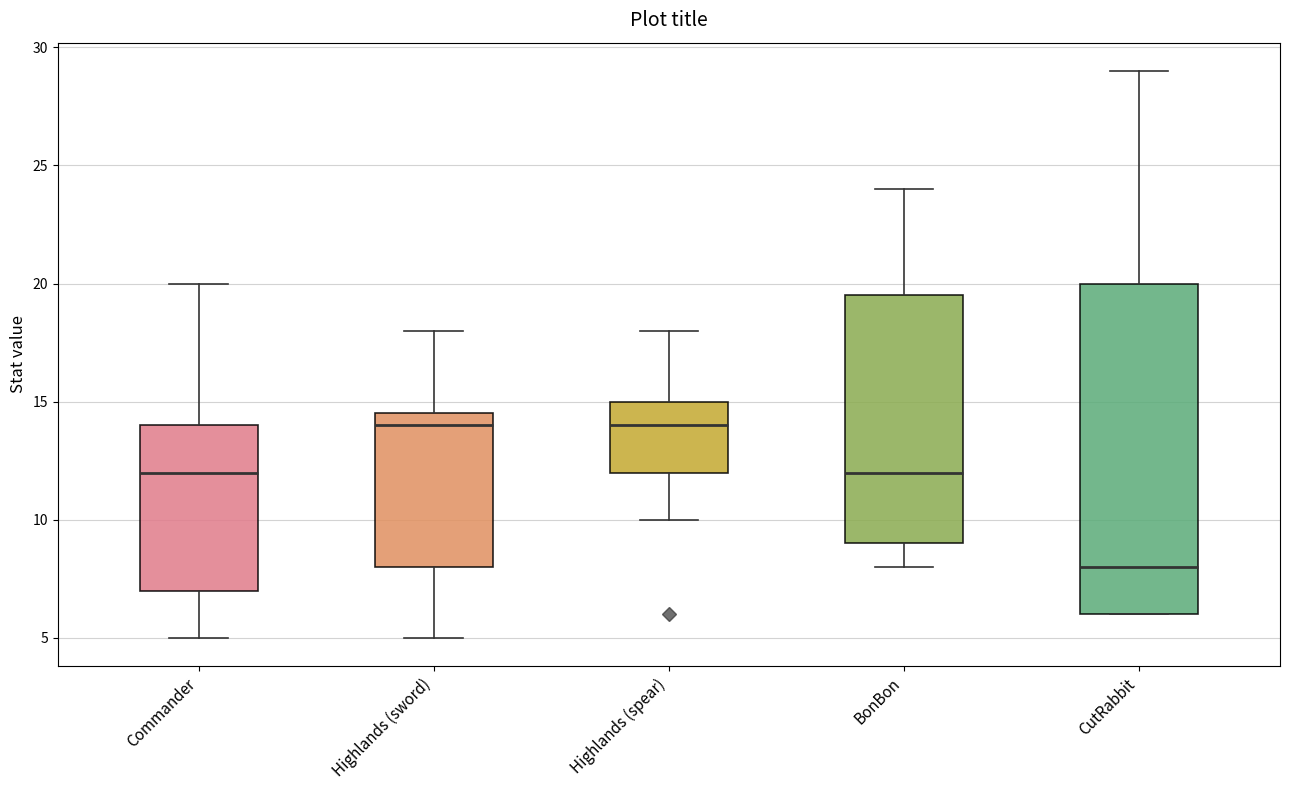

Reading left to right, transcribe this box plot: for each box, give where its median line is, the range the box spans, and where its two whiskers end, as read against the y-axis. The values are not printed on the chart, so give them approximately, as read against the axis.

Commander: median 12.0, box 7.0 to 14.0, whiskers 5.0 to 20.0
Highlands (sword): median 14.0, box 8.0 to 14.5, whiskers 5.0 to 18.0
Highlands (spear): median 14.0, box 12.0 to 15.0, whiskers 10.0 to 18.0
BonBon: median 12.0, box 9.0 to 19.5, whiskers 8.0 to 24.0
CutRabbit: median 8.0, box 6.0 to 20.0, whiskers 6.0 to 29.0